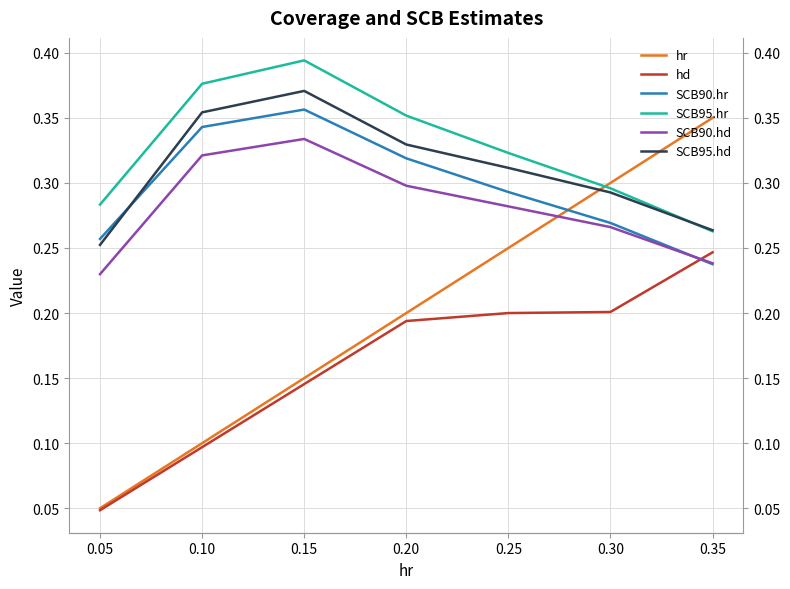

Which series has the largest range (max minus min)?

hr